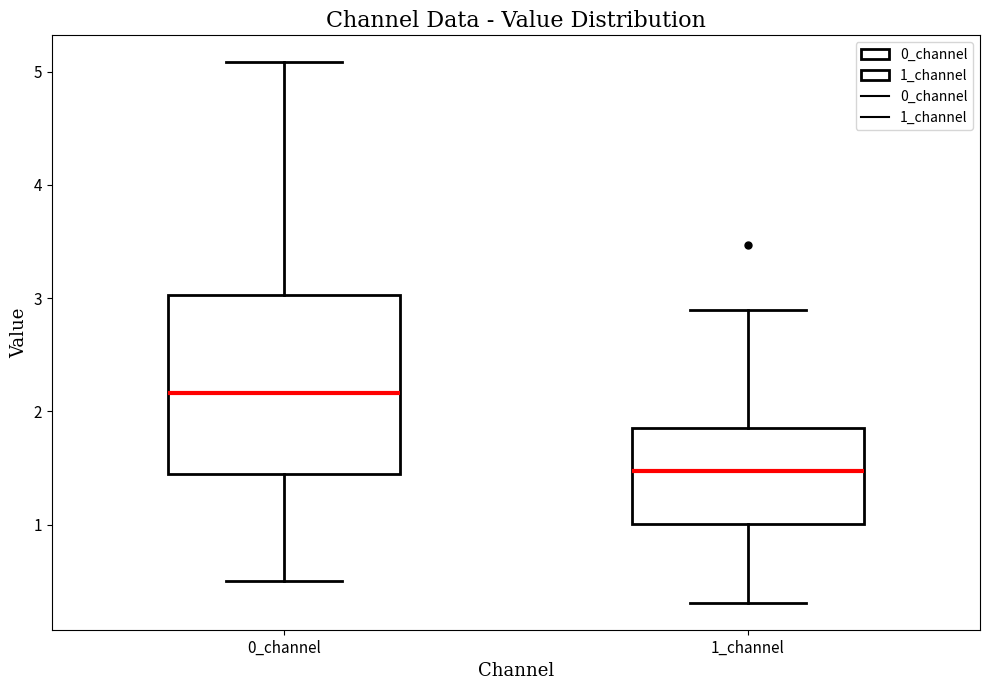

Reading left to right, transcribe this box plot: for each box, give where its median line is, the range the box spans, and where its two whiskers end, as read against the y-axis. The values are not printed on the chart, so give them approximately, as read against the axis.

0_channel: median 2.2, box 1.4 to 3.0, whiskers 0.5 to 5.1
1_channel: median 1.5, box 1.0 to 1.9, whiskers 0.3 to 2.9